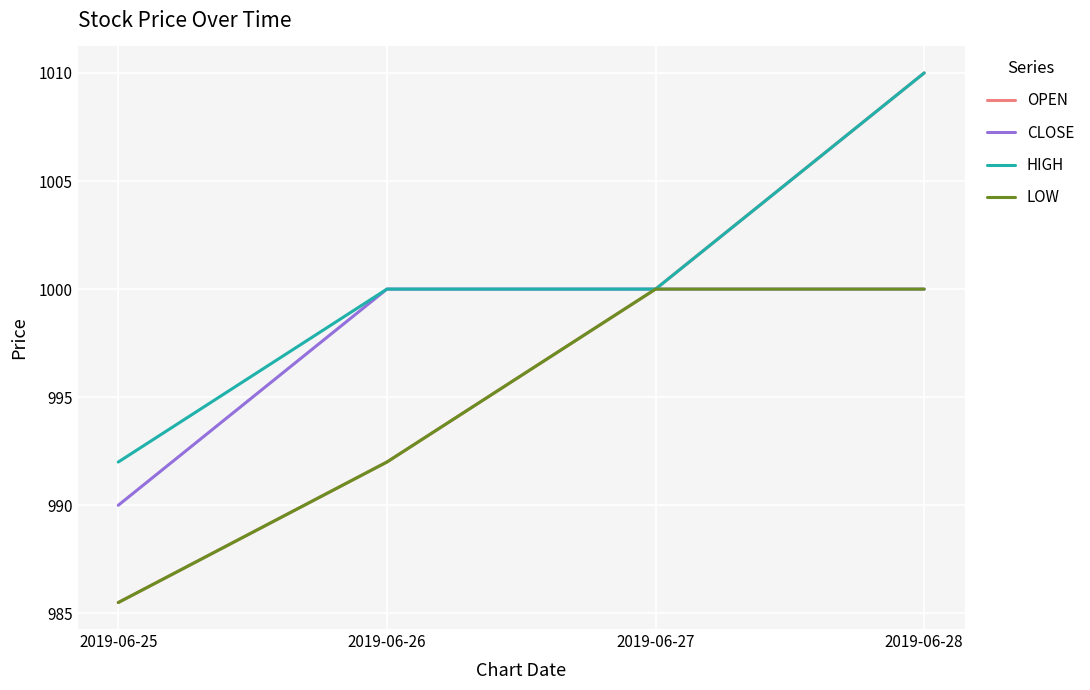

How many categories are shown in the chart?

4